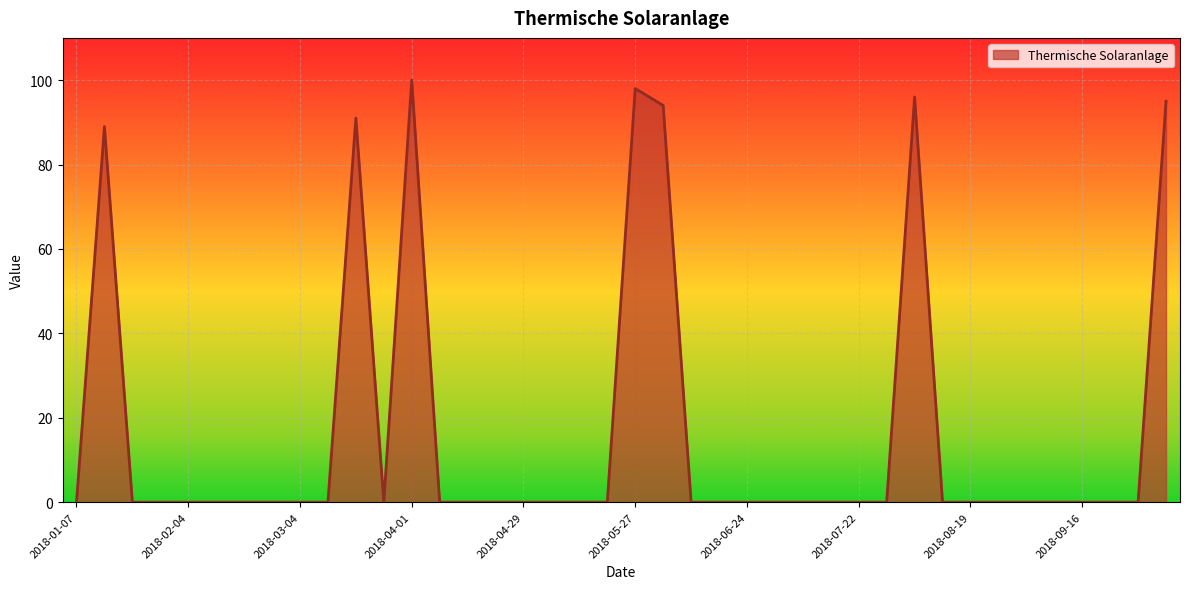

What is the greatest value displayed?

100